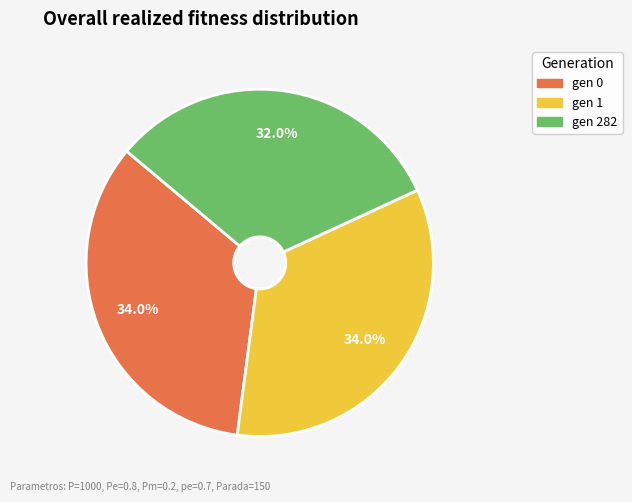

Combined, what portion of the pie is gen 1 and gen 0?

68.0%